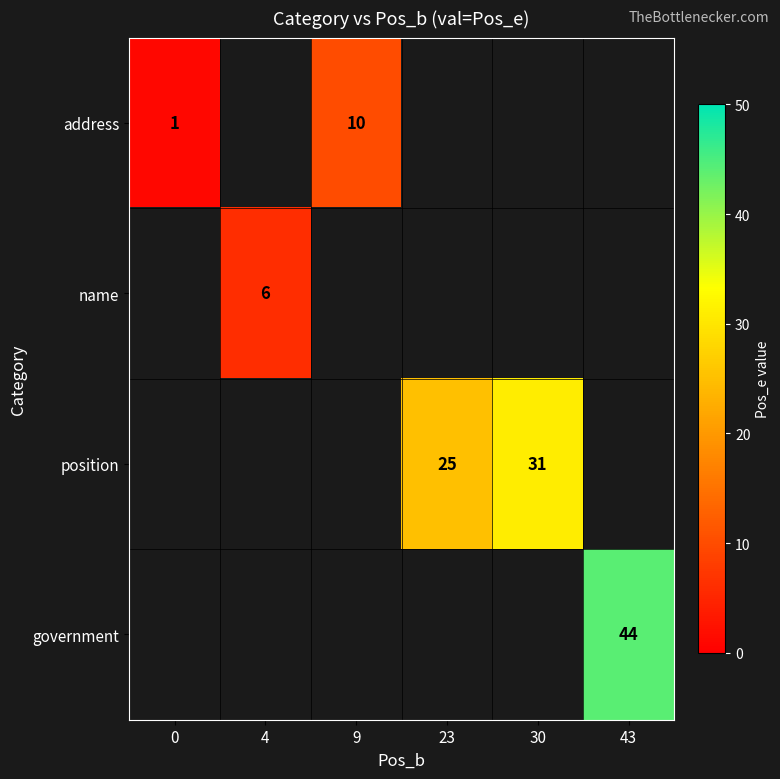

The value of name at 4 is 6. True or false?

True